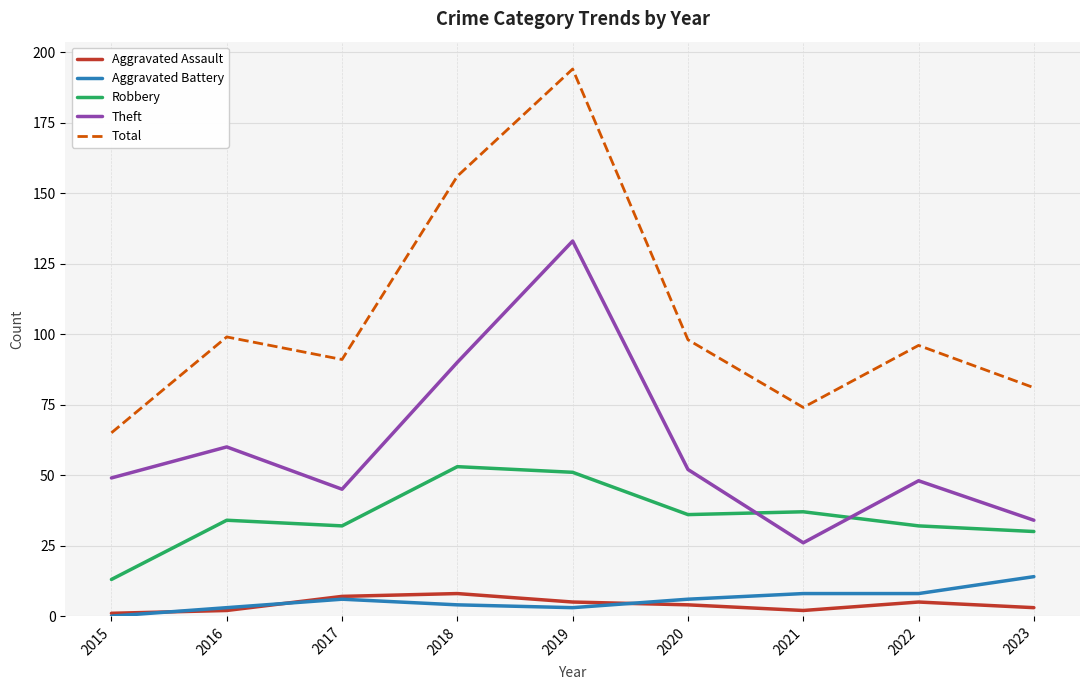

What is the difference between the highest and lowest values at 2016?

97